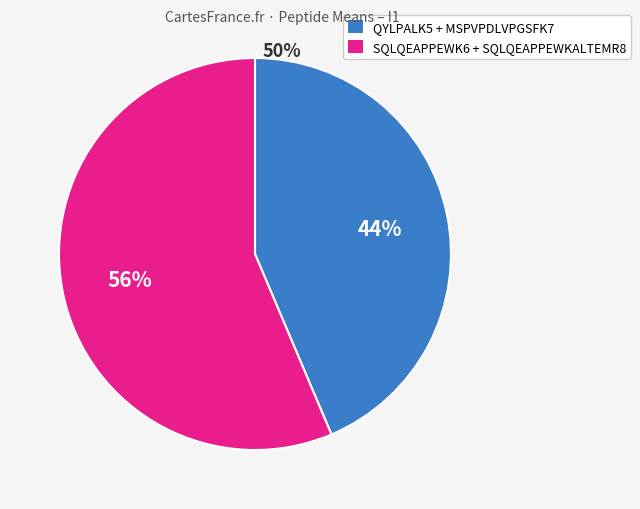

To the nearest percent, what is the average slice percentage?

50%